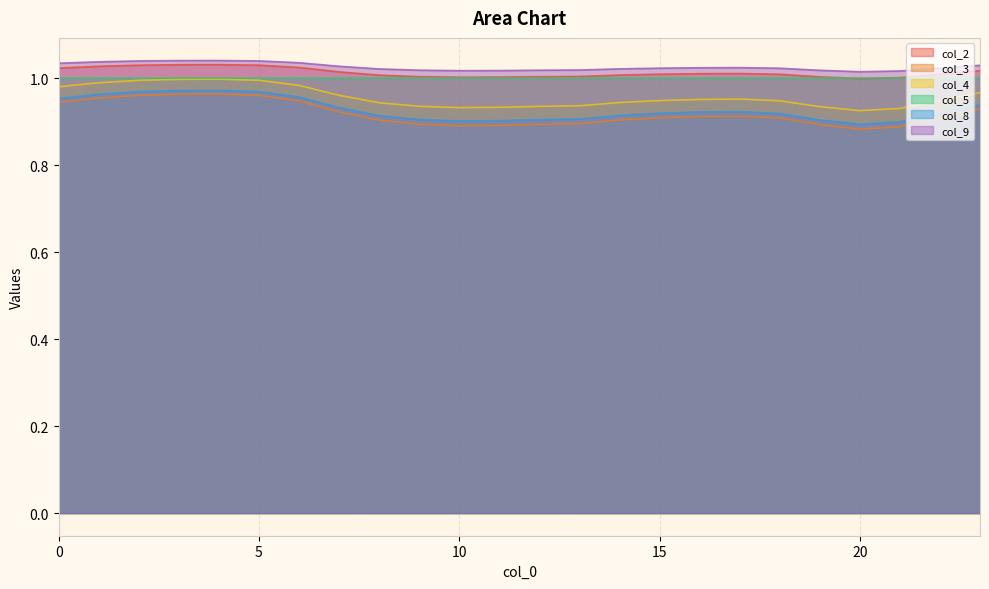

How many col_8 values are between 0 and 1?

24